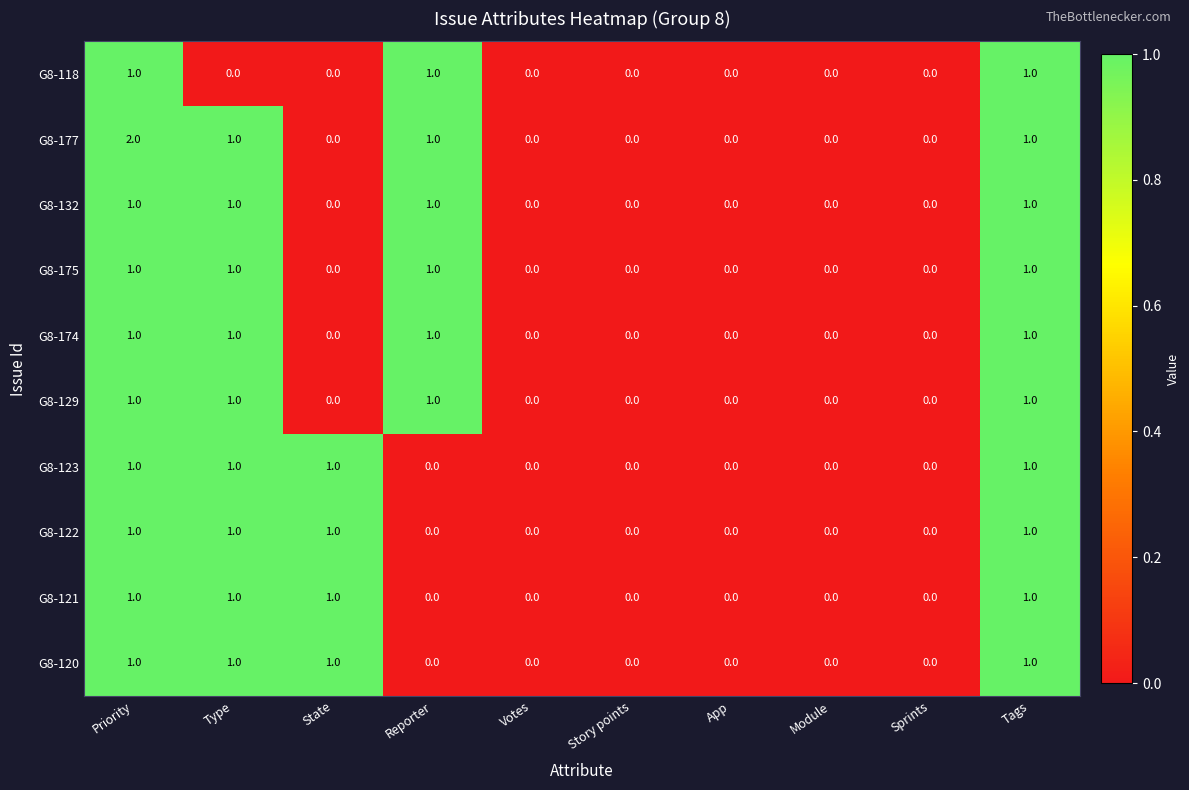

How many G8-129 values are between 0 and 1?

10